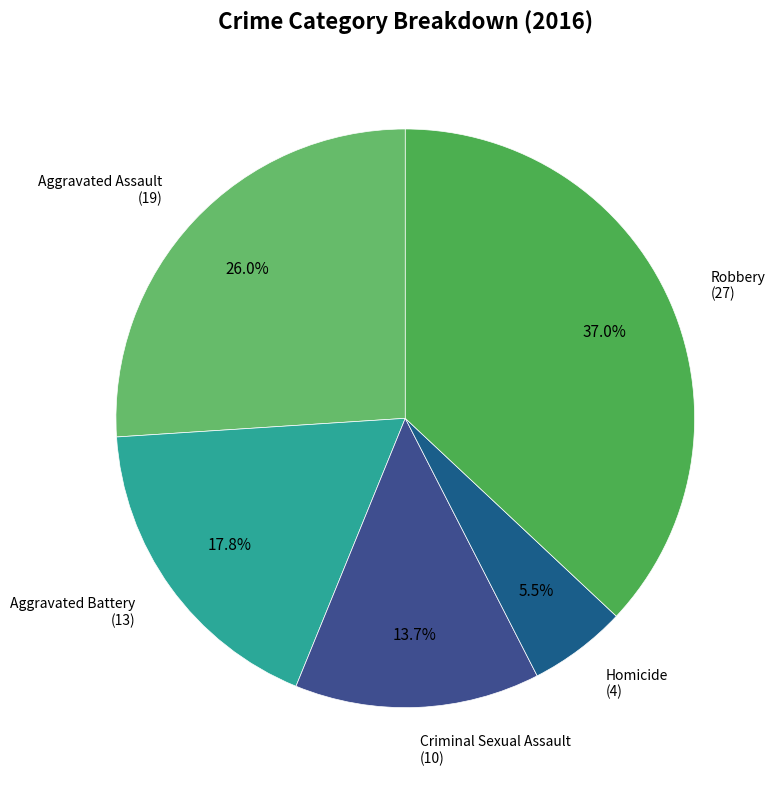

Which category has the smallest portion of the pie?

Homicide